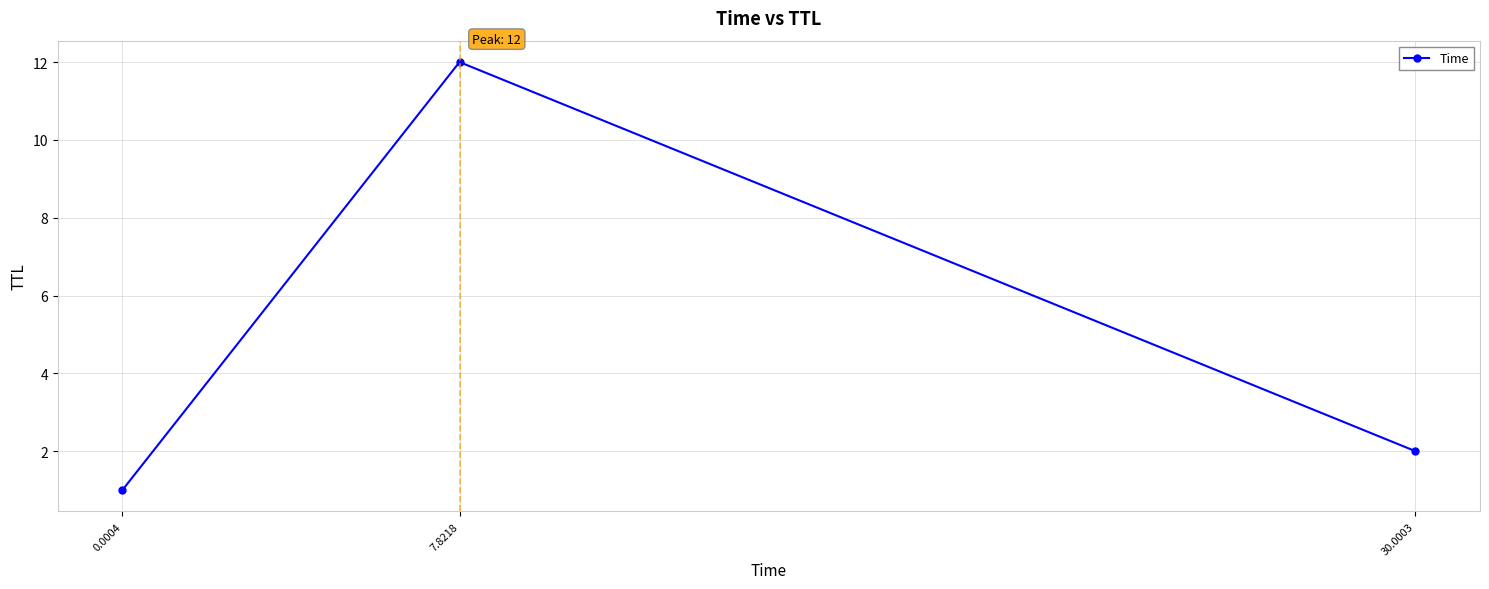

What is the ratio of the value at 7.8218 to the value at 0.0004?

12.0